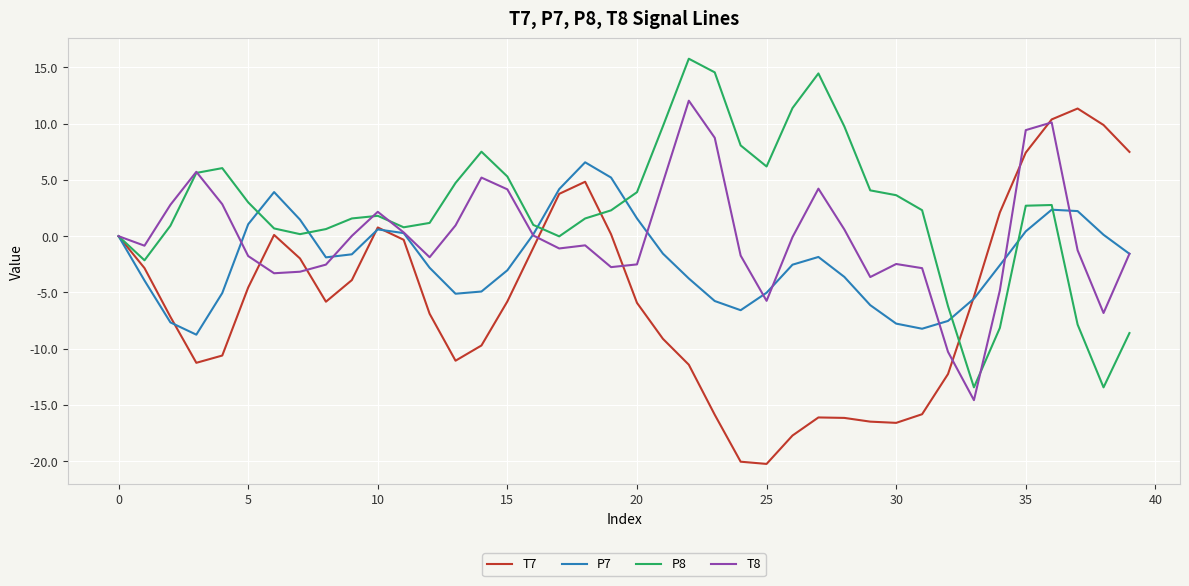

Does the chart display data point markers on the line(s)?

No